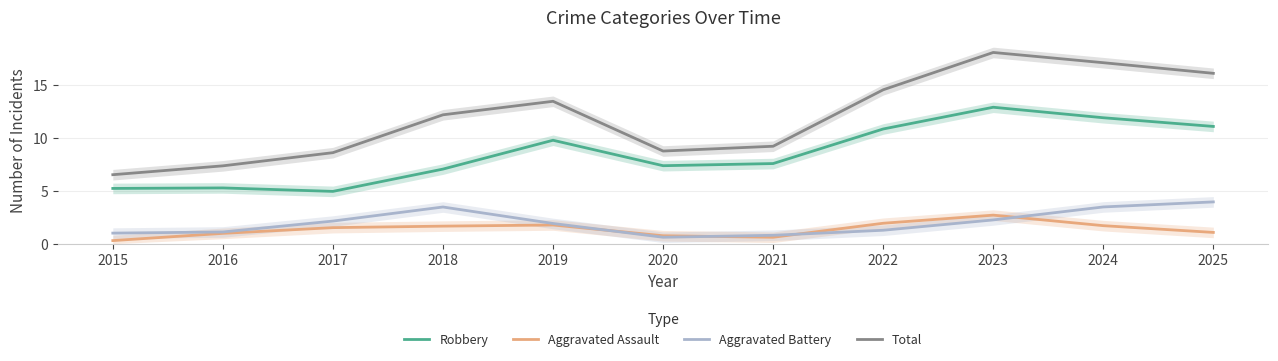

True or false: Aggravated Assault and Robbery cross at least once.

False